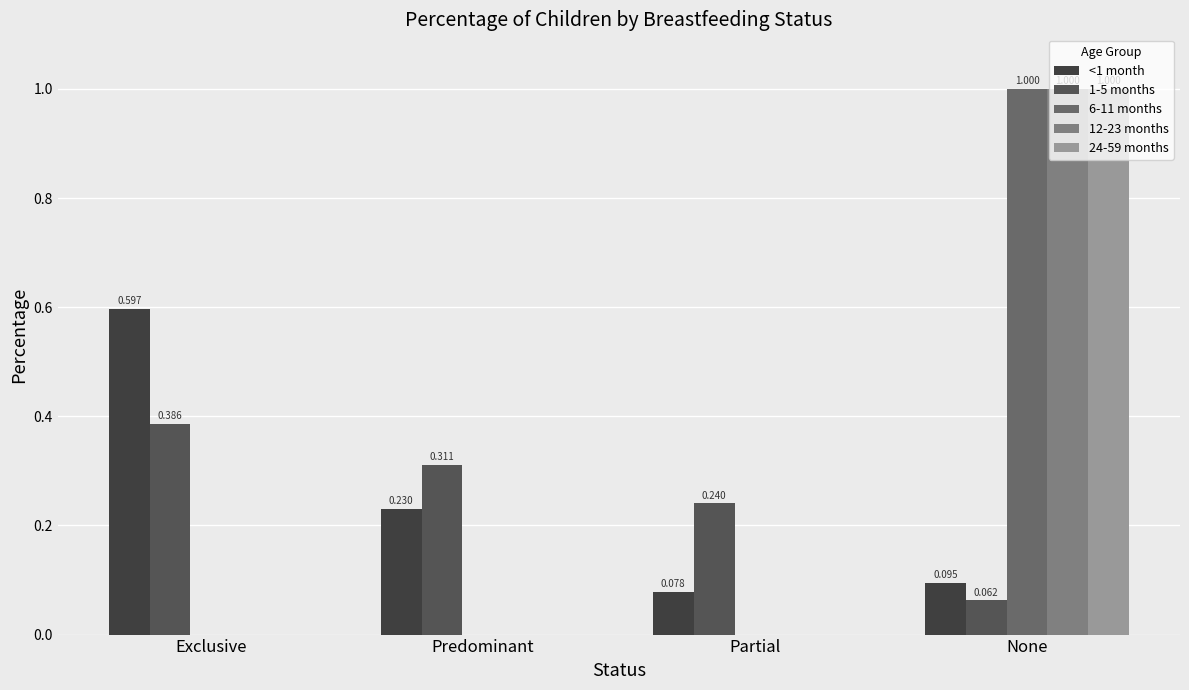

What is the minimum value for 1-5 months?

0.1